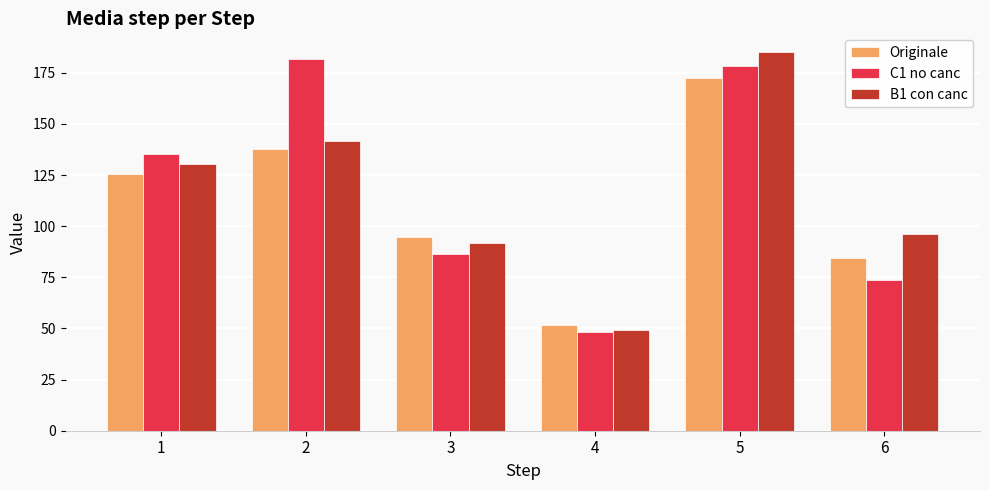

What is the value of the Originale bar at the 4th from the left?

51.5